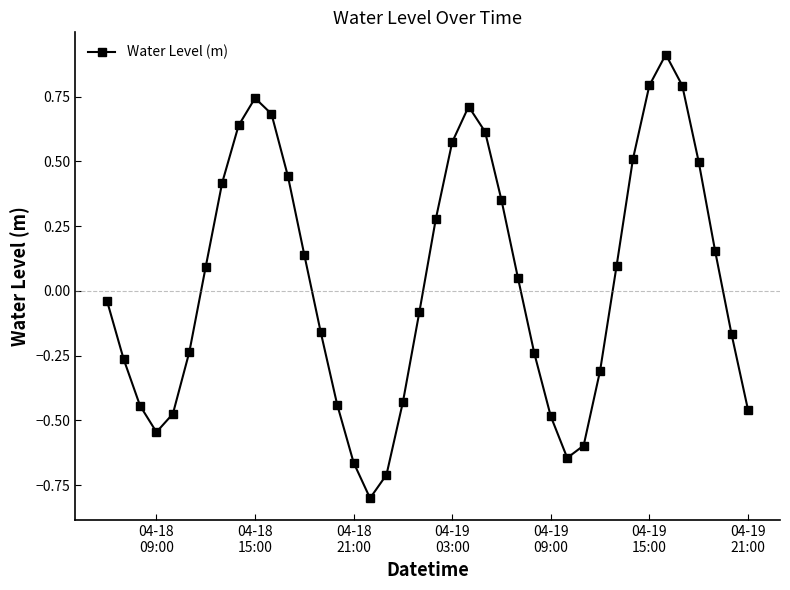

How many interior local valleys (lower than both neighbors) does the data have?

3